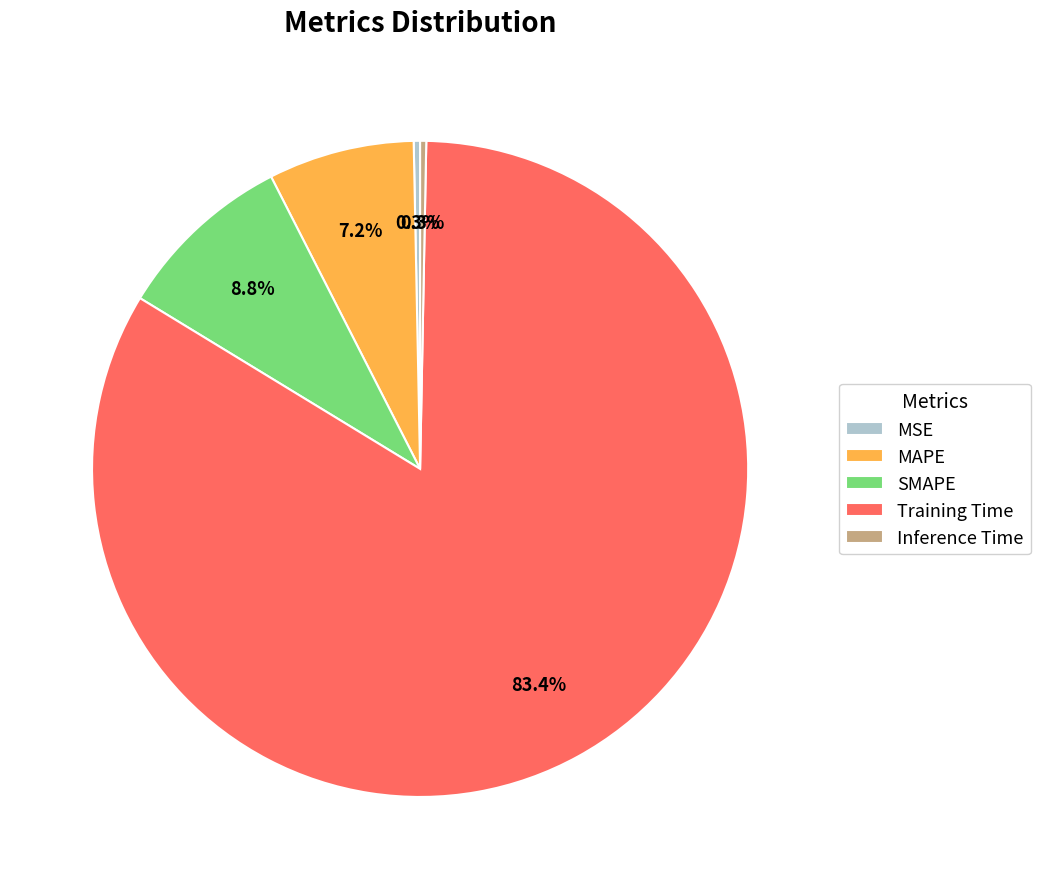

What percentage is the Training Time slice, to the nearest percent?

83%